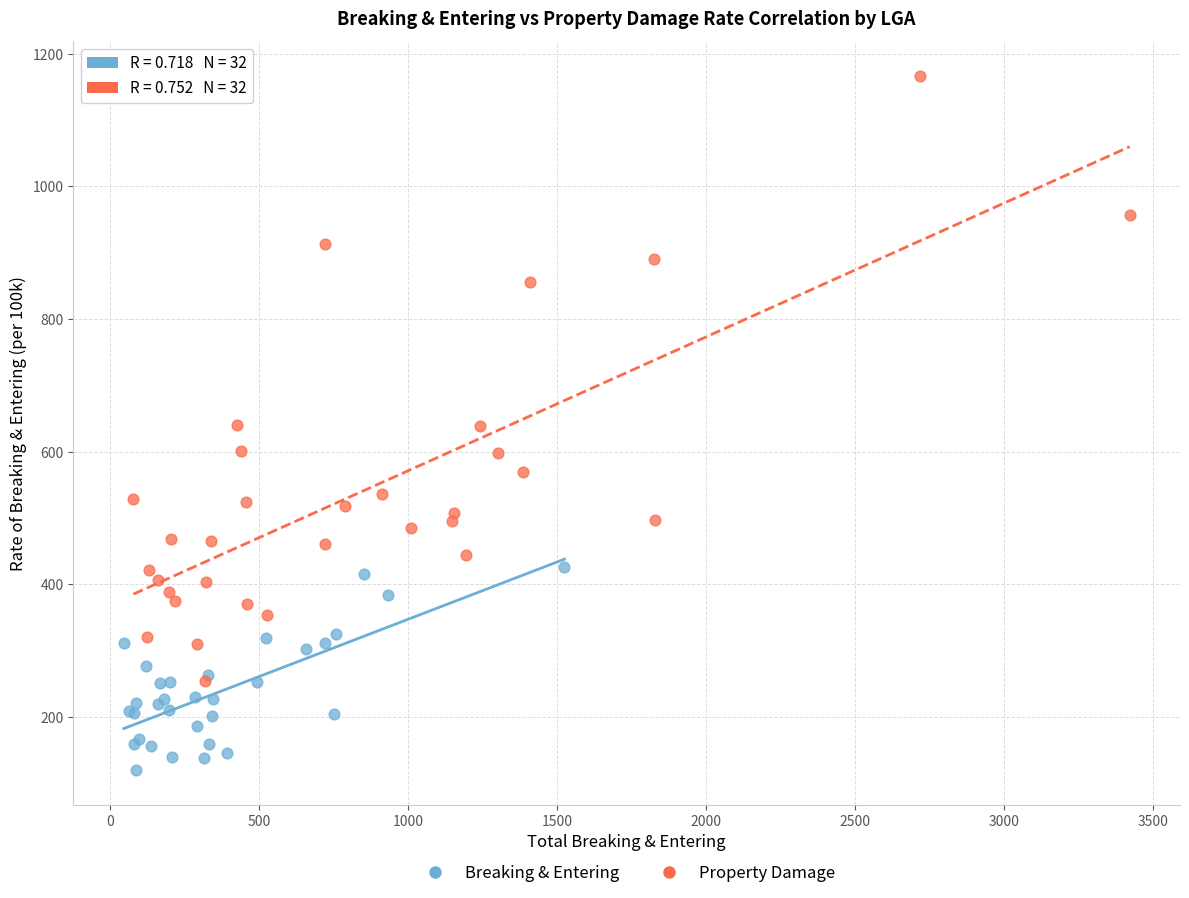

Which series contains the highest Y value?

Property Damage